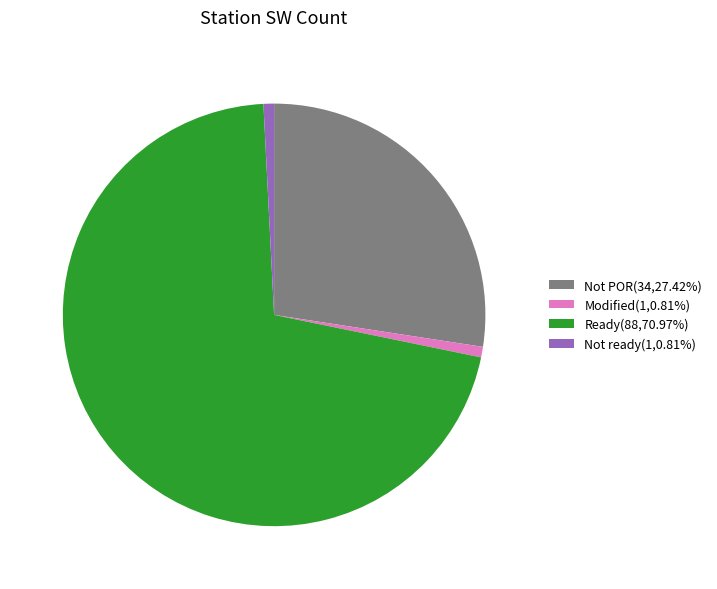

Is there a majority slice in this chart?

Yes